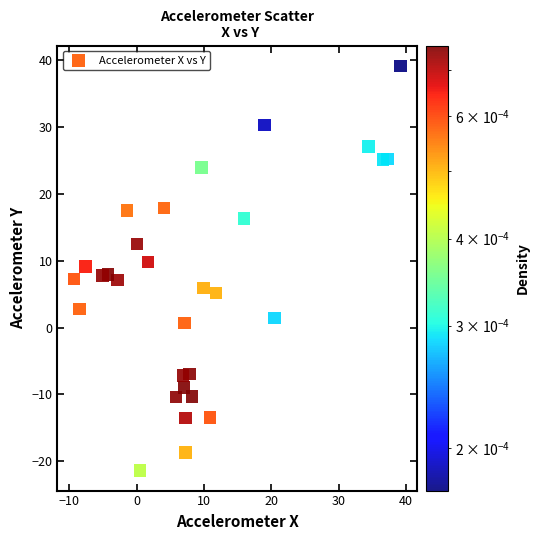

What is the range of Y values (max minus min)?

60.5